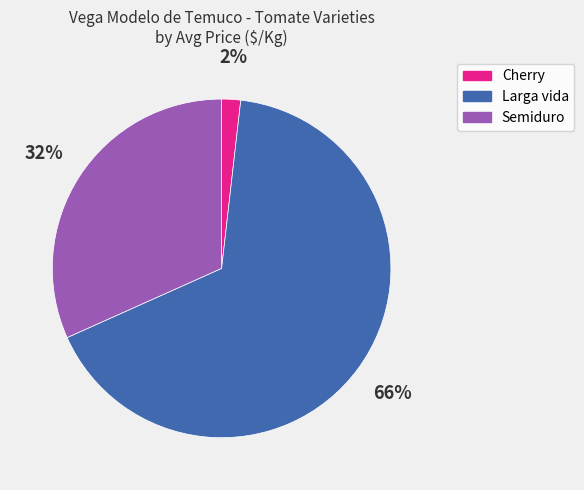

Does any single category account for the majority?

Yes